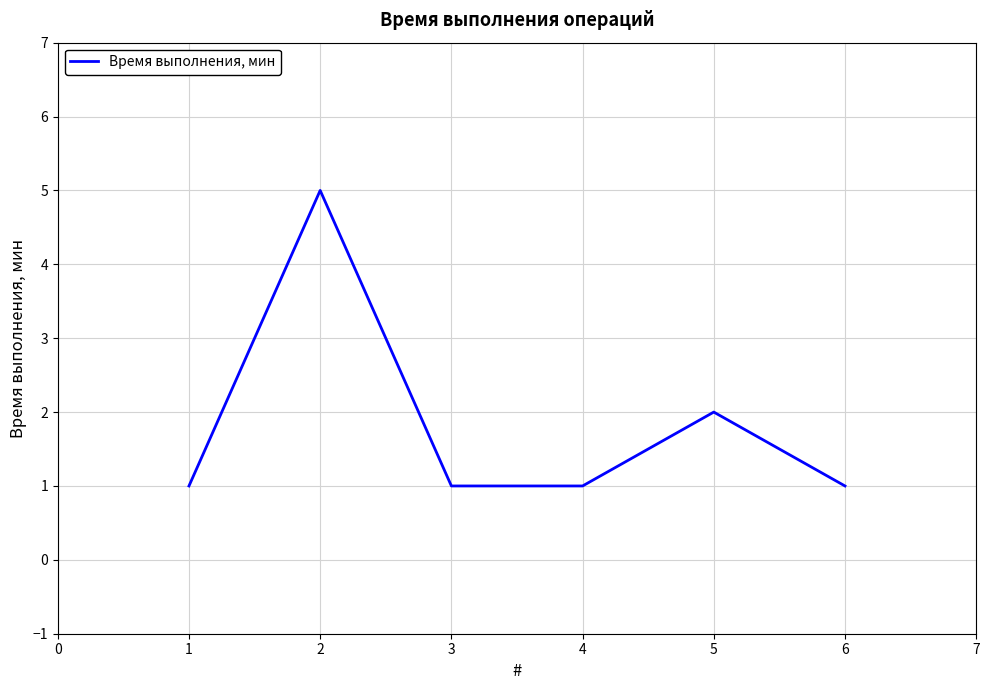

What is the difference between the values at 2 and 1?

4